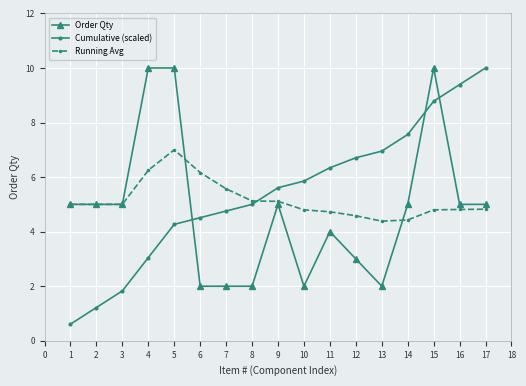

True or false: Running Avg has a value of 6.2 at 4.

True